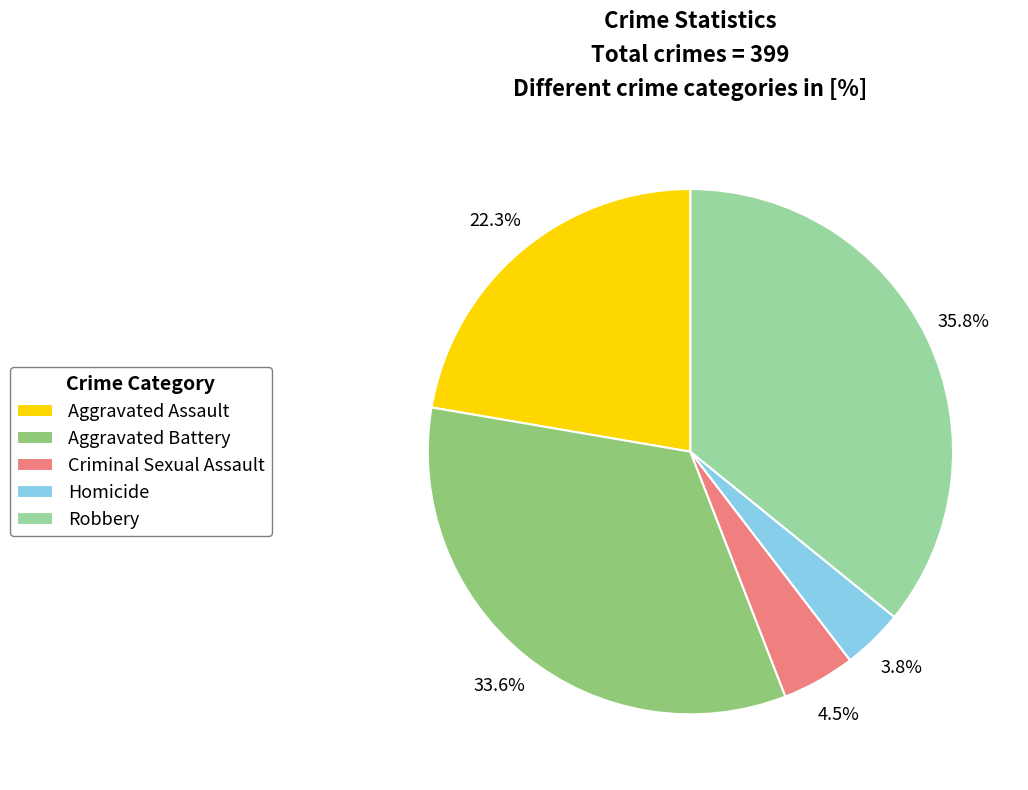

How many slices are in this pie chart?

5